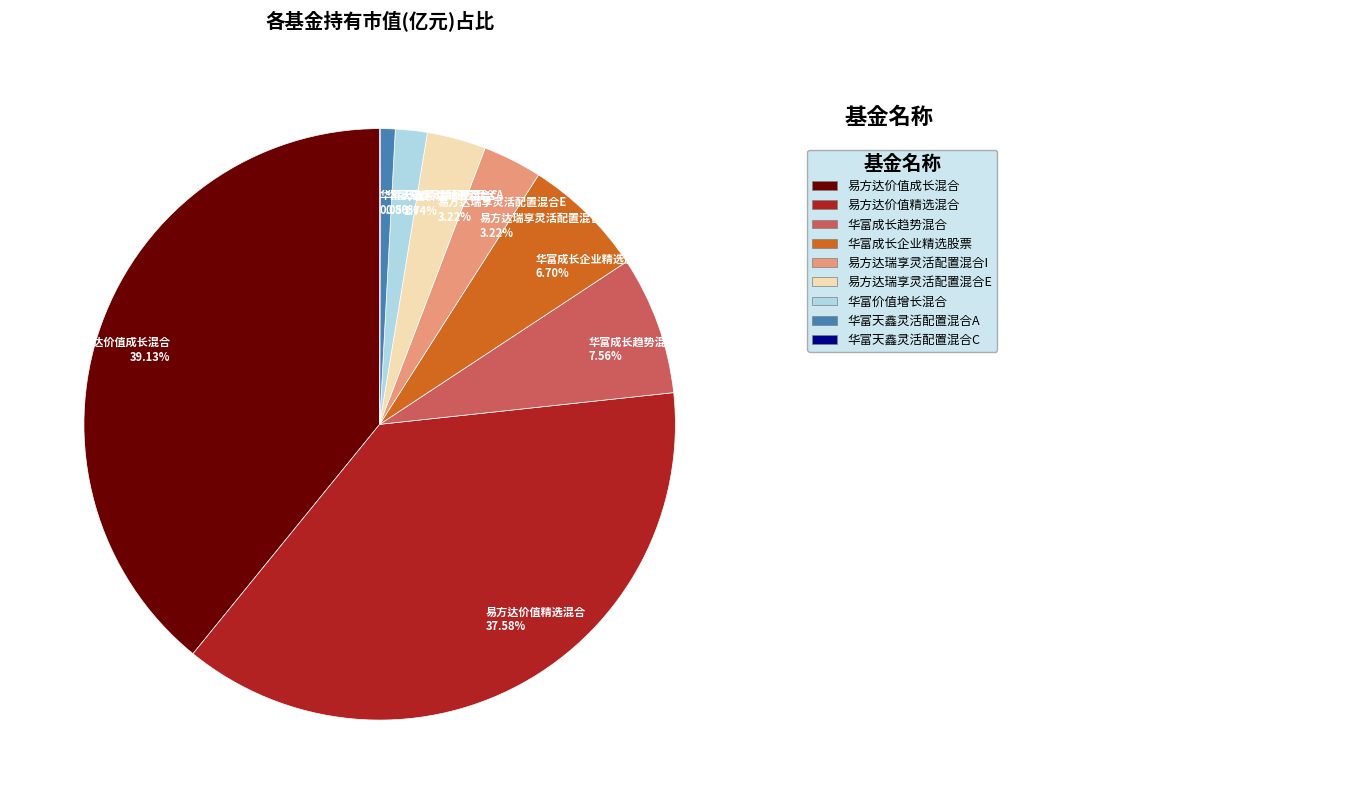

To the nearest percent, what is the combined percentage of 易方达瑞享灵活配置混合I and 易方达瑞享灵活配置混合E?

6%